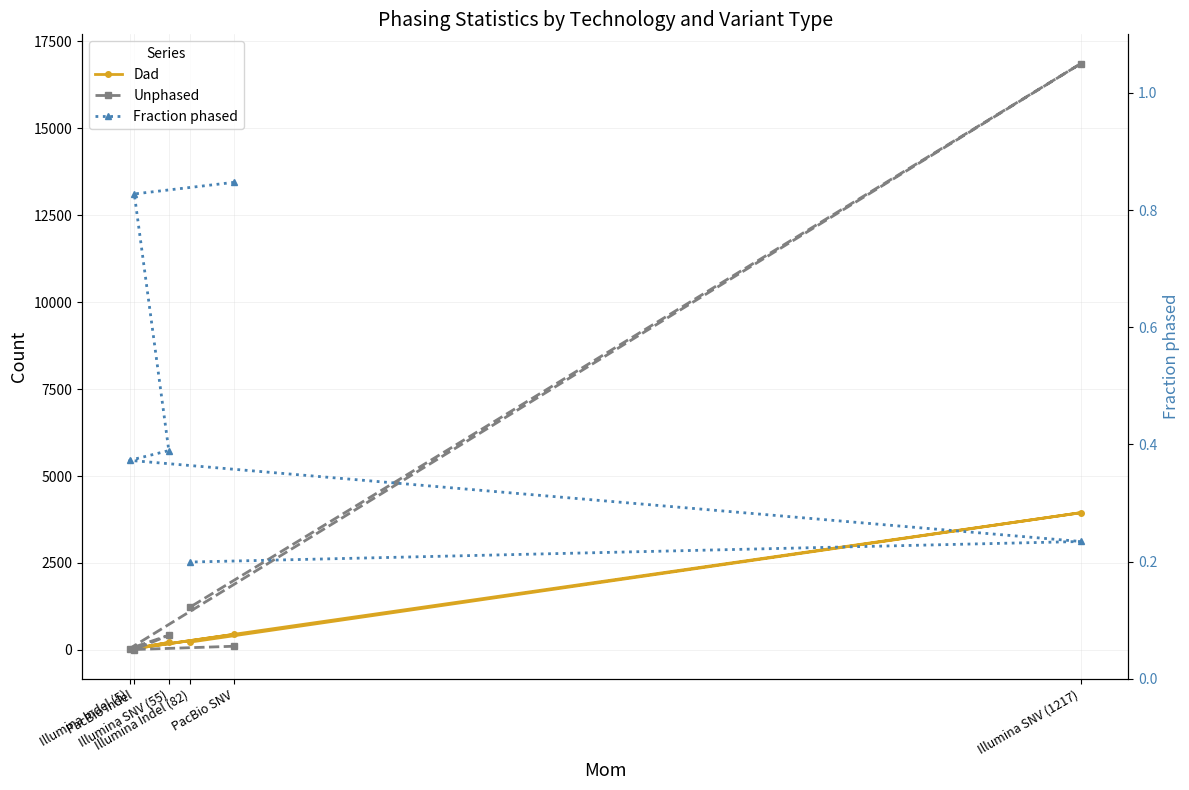

True or false: Fraction phased and Dad cross at least once.

False